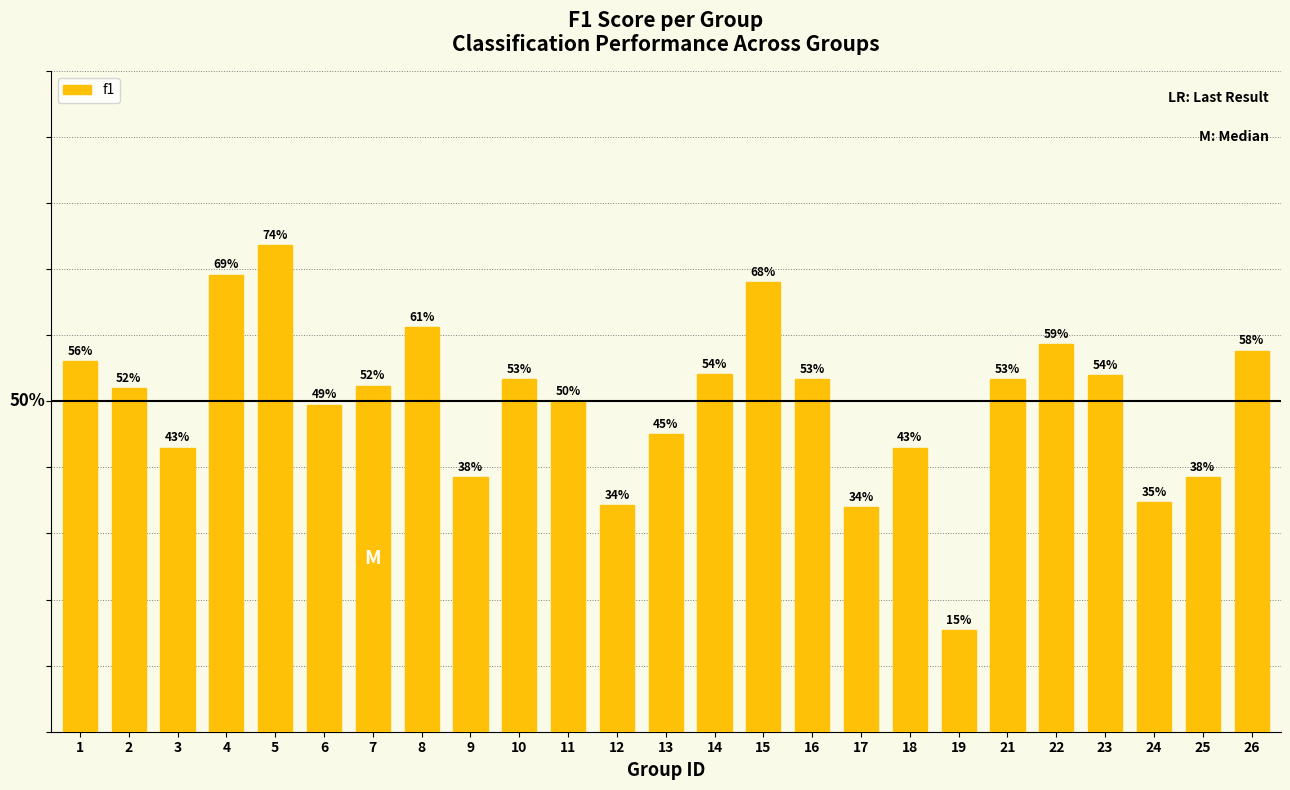

What is the smallest value displayed?

0.2